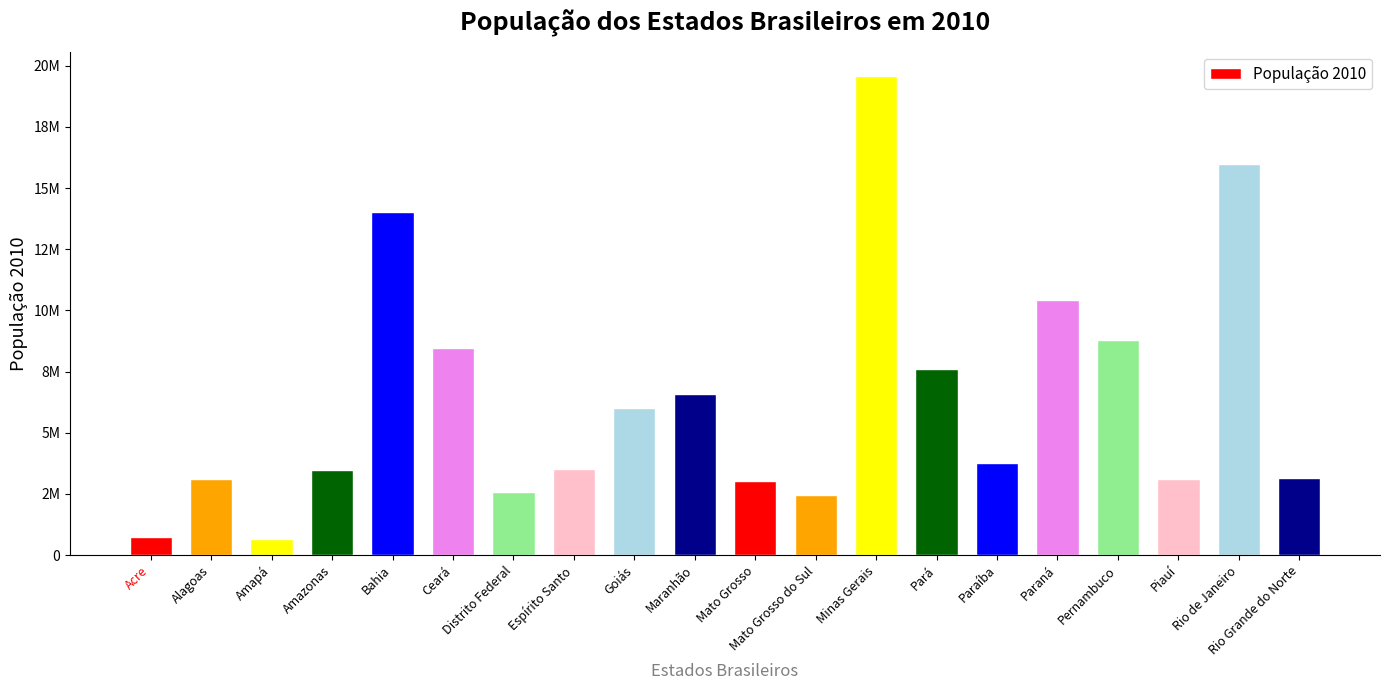

What is the approximate value at Rio Grande do Norte?

3168133